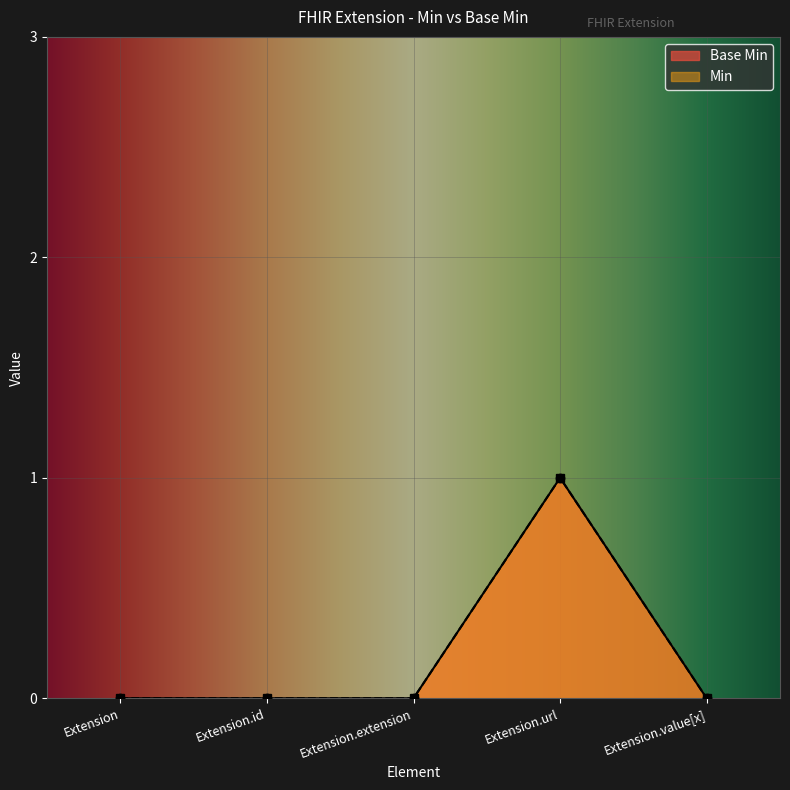

The Min series shows 0 at Extension.extension. True or false?

True